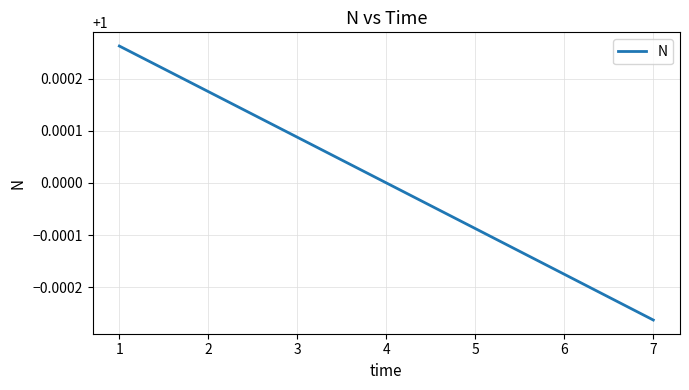

How many lines are shown in the chart?

1